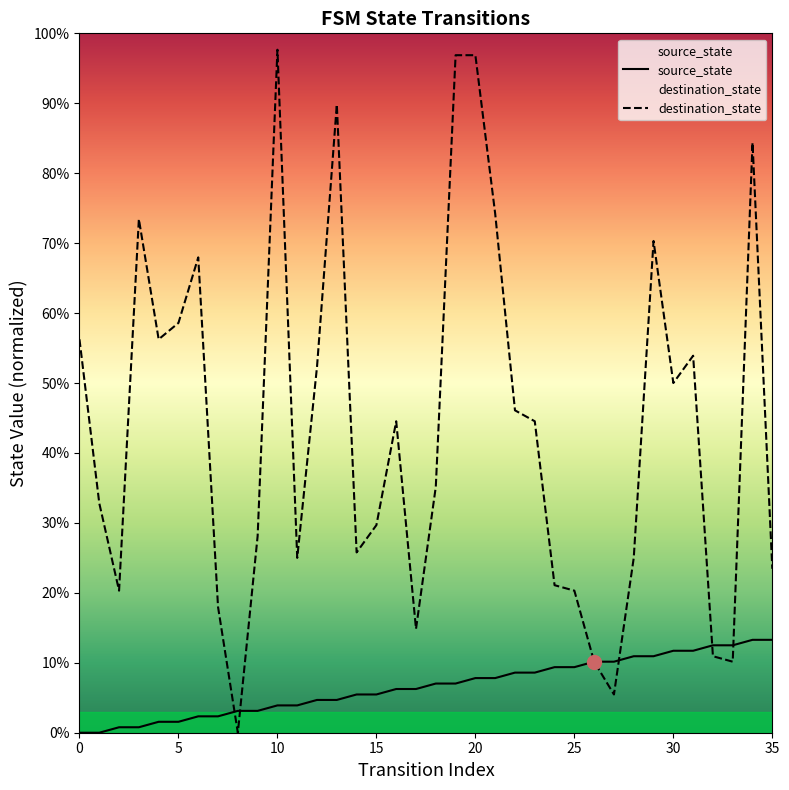

What is the difference between the maximum and minimum values in the source_state series?

13.3